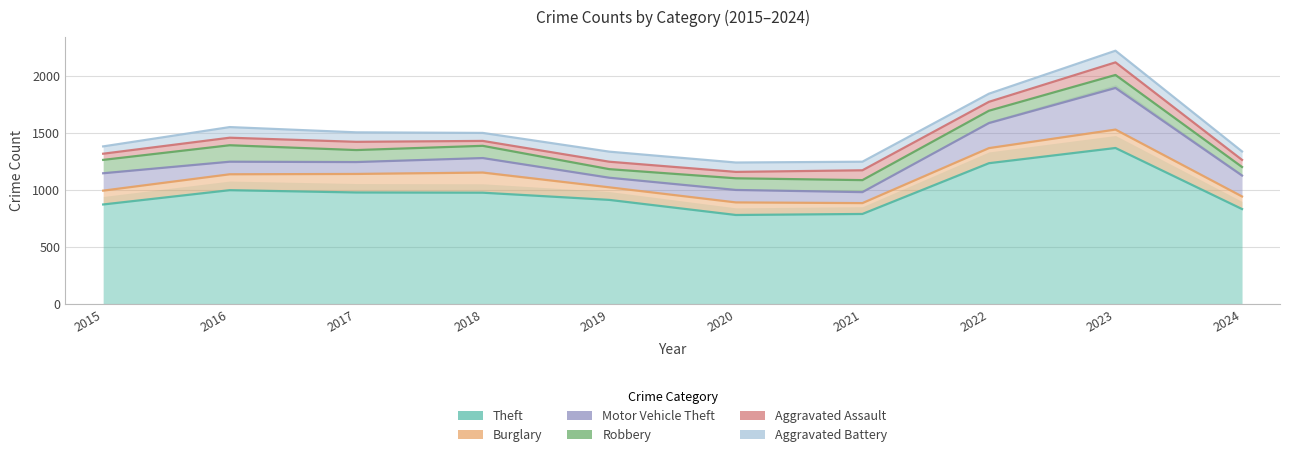

At which category does Theft reach its first local peak?

2016